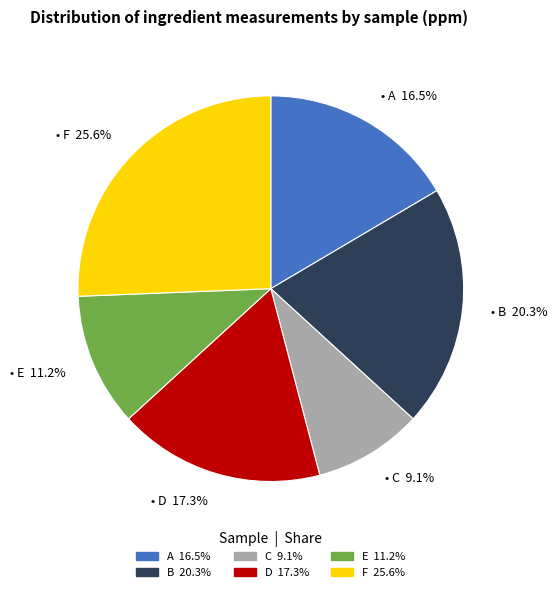

To the nearest percent, what percentage of the pie is B?

20%